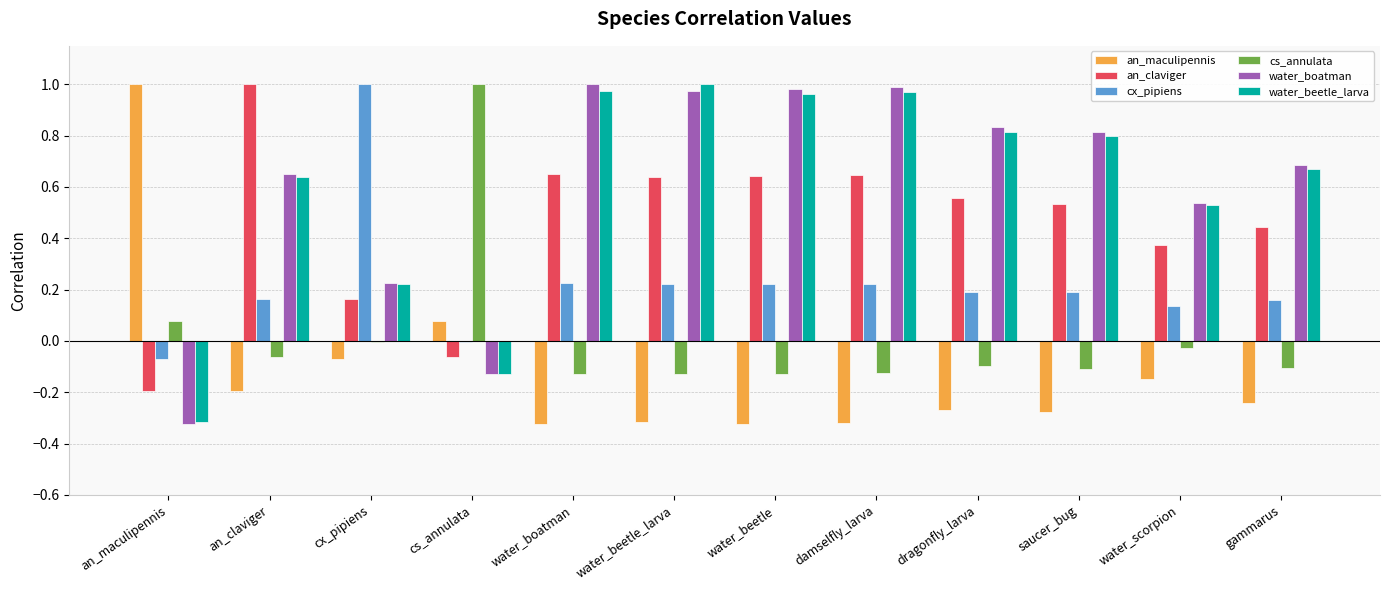

What is the spread (max minus min) of values at cs_annulata?

1.1